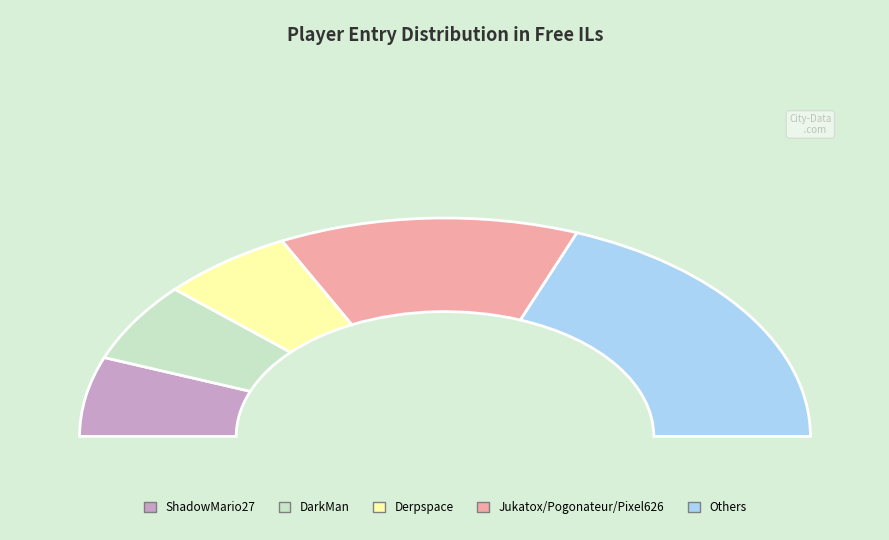

Is Orange the majority of the pie?

No